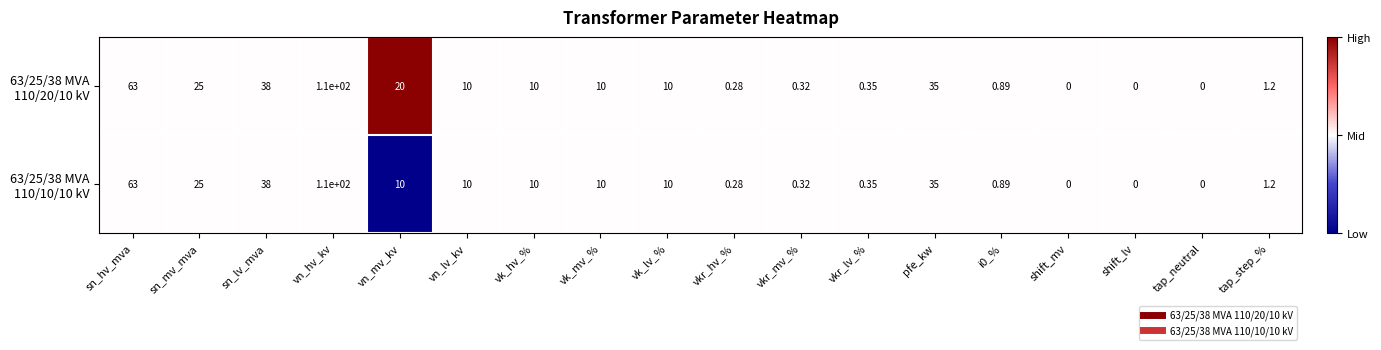

Which category has the highest value across all series?

vn_hv_kv